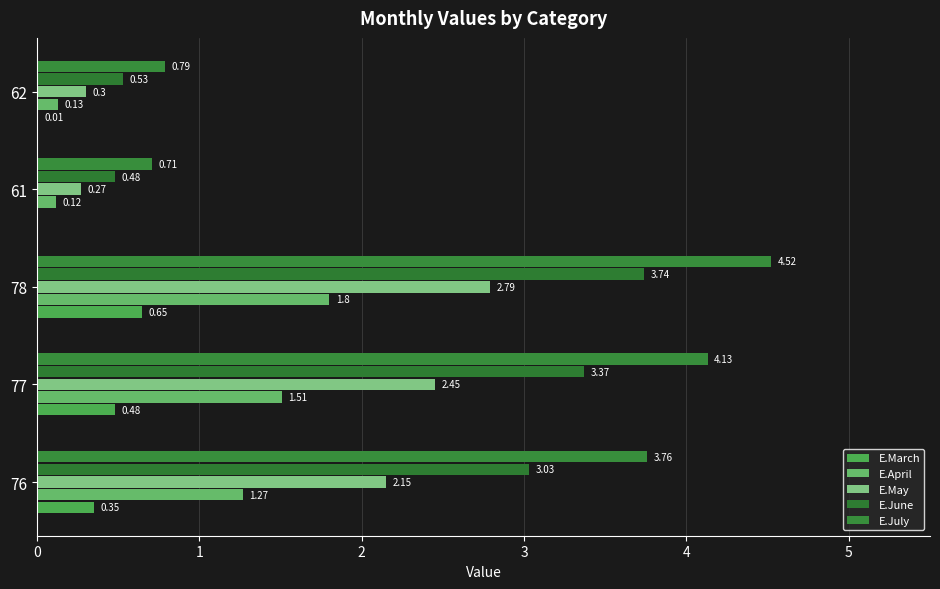

How many distinct data groups are displayed?

5